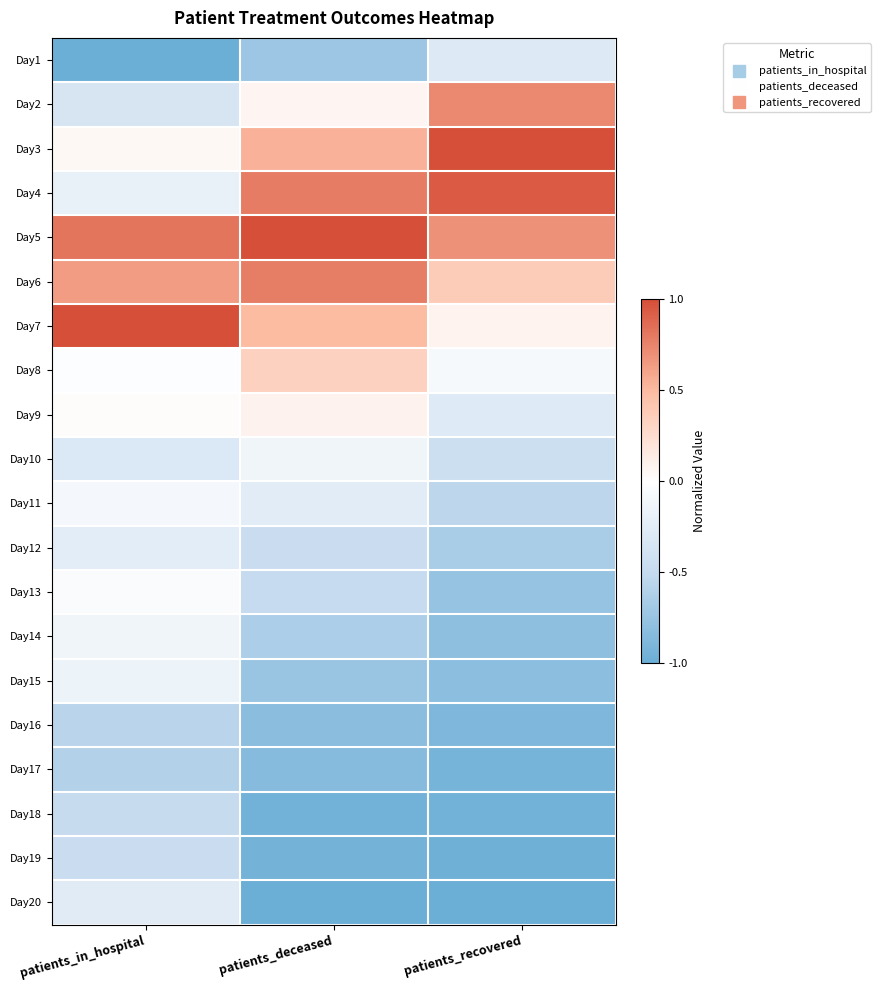

Reading left to right, what are all the values shown in this chart?

Day1: patients_in_hospital=-1.0	patients_deceased=-0.7	patients_recovered=-0.3
Day2: patients_in_hospital=-0.3	patients_deceased=0.1	patients_recovered=0.7
Day3: patients_in_hospital=0.1	patients_deceased=0.5	patients_recovered=1.0
Day4: patients_in_hospital=-0.2	patients_deceased=0.8	patients_recovered=0.9
Day5: patients_in_hospital=0.8	patients_deceased=1.0	patients_recovered=0.7
Day6: patients_in_hospital=0.6	patients_deceased=0.8	patients_recovered=0.4
Day7: patients_in_hospital=1.0	patients_deceased=0.5	patients_recovered=0.1
Day8: patients_in_hospital=-0.0	patients_deceased=0.3	patients_recovered=-0.1
Day9: patients_in_hospital=0.0	patients_deceased=0.1	patients_recovered=-0.3
Day10: patients_in_hospital=-0.3	patients_deceased=-0.1	patients_recovered=-0.4
Day11: patients_in_hospital=-0.1	patients_deceased=-0.3	patients_recovered=-0.5
Day12: patients_in_hospital=-0.2	patients_deceased=-0.5	patients_recovered=-0.7
Day13: patients_in_hospital=-0.1	patients_deceased=-0.5	patients_recovered=-0.8
Day14: patients_in_hospital=-0.1	patients_deceased=-0.6	patients_recovered=-0.8
Day15: patients_in_hospital=-0.2	patients_deceased=-0.7	patients_recovered=-0.8
Day16: patients_in_hospital=-0.6	patients_deceased=-0.8	patients_recovered=-0.9
Day17: patients_in_hospital=-0.6	patients_deceased=-0.8	patients_recovered=-0.9
Day18: patients_in_hospital=-0.5	patients_deceased=-0.9	patients_recovered=-1.0
Day19: patients_in_hospital=-0.5	patients_deceased=-0.9	patients_recovered=-1.0
Day20: patients_in_hospital=-0.3	patients_deceased=-1.0	patients_recovered=-1.0